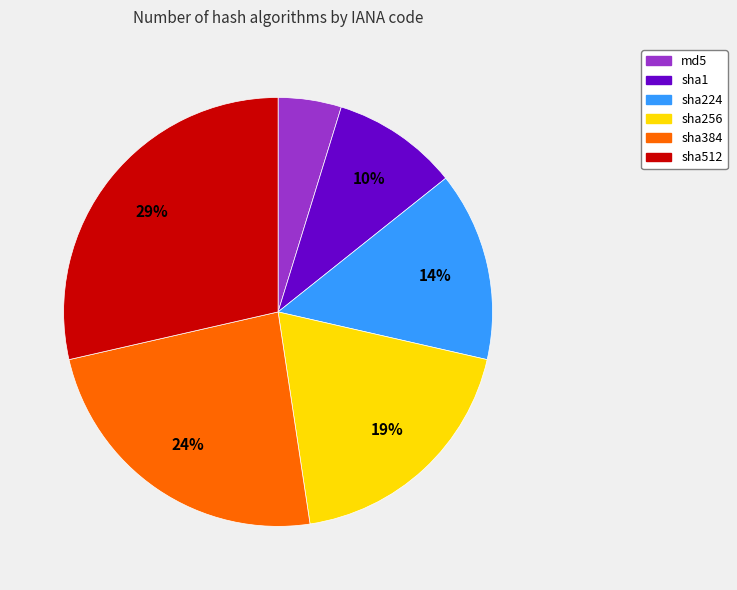

How many slices are in this pie chart?

6